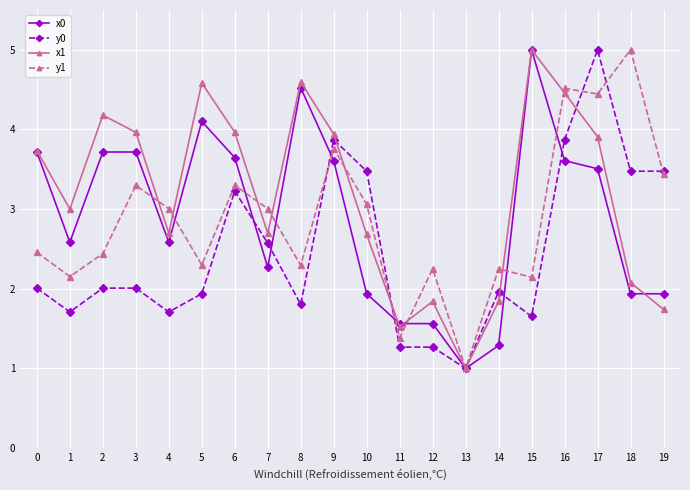

In x1, how many points are lower than both neighbors (excluding endpoints)?

5